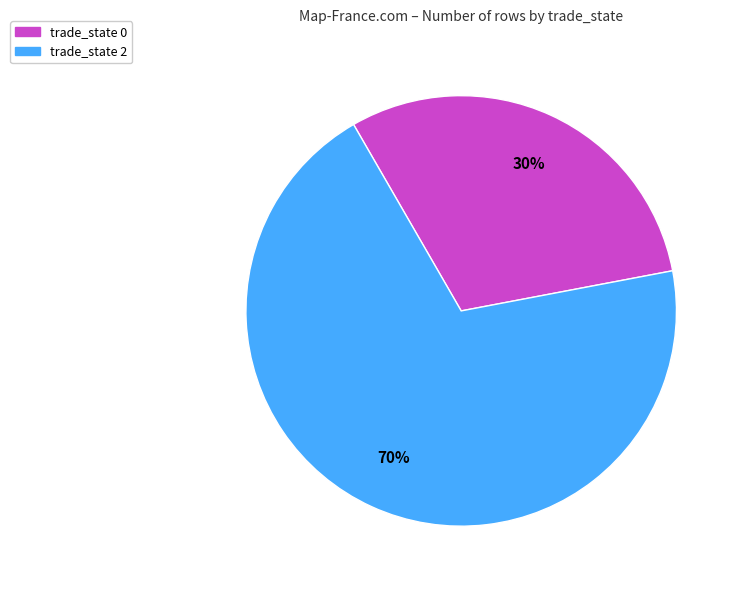

To the nearest percent, what is the average slice percentage?

50%